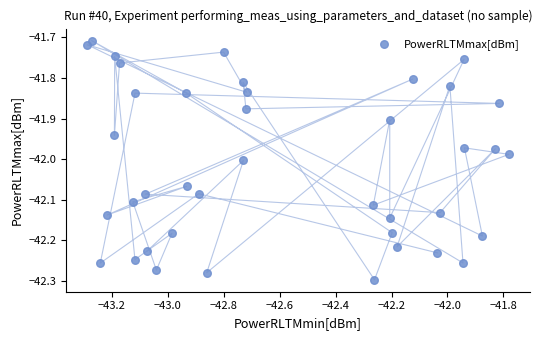

What is the range of X values (max minus min)?

1.5